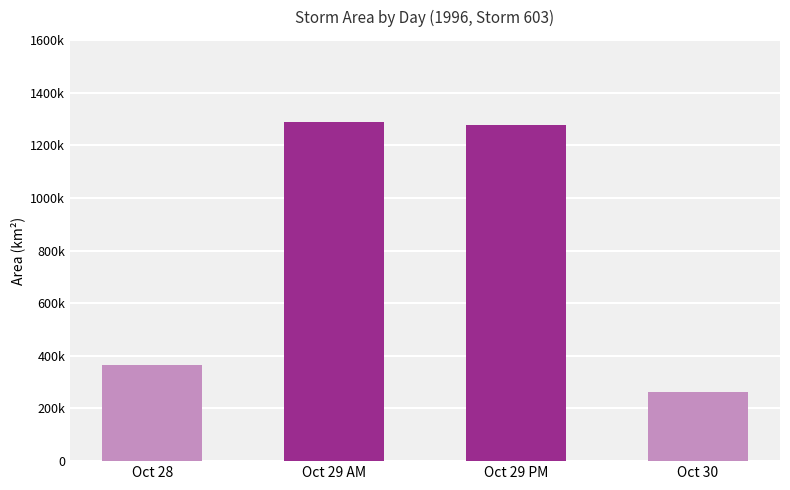

Are the bars horizontal?

No